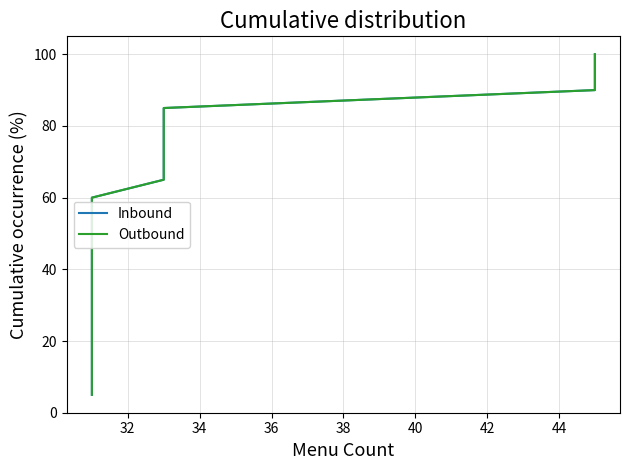

How many categories are shown in the chart?

20